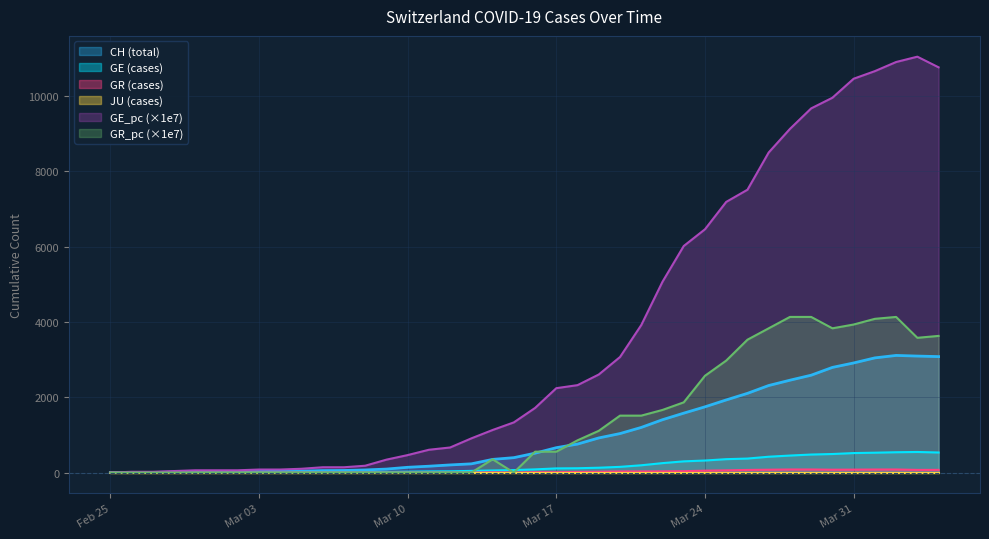

Which series has the largest range (max minus min)?

GE_pc (×1e7)